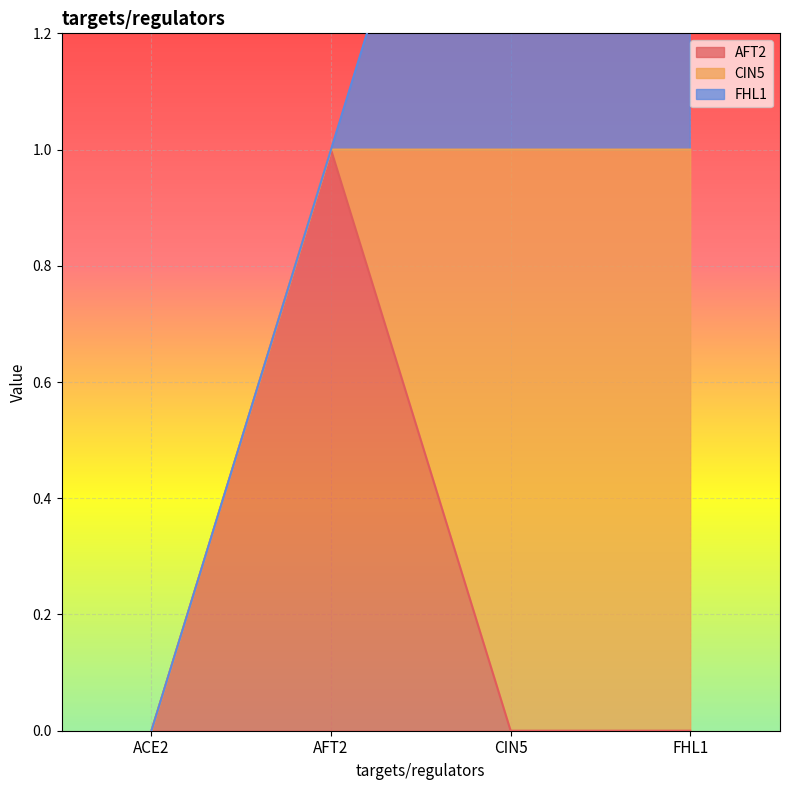

Which series changed the most between CIN5 and FHL1?

AFT2